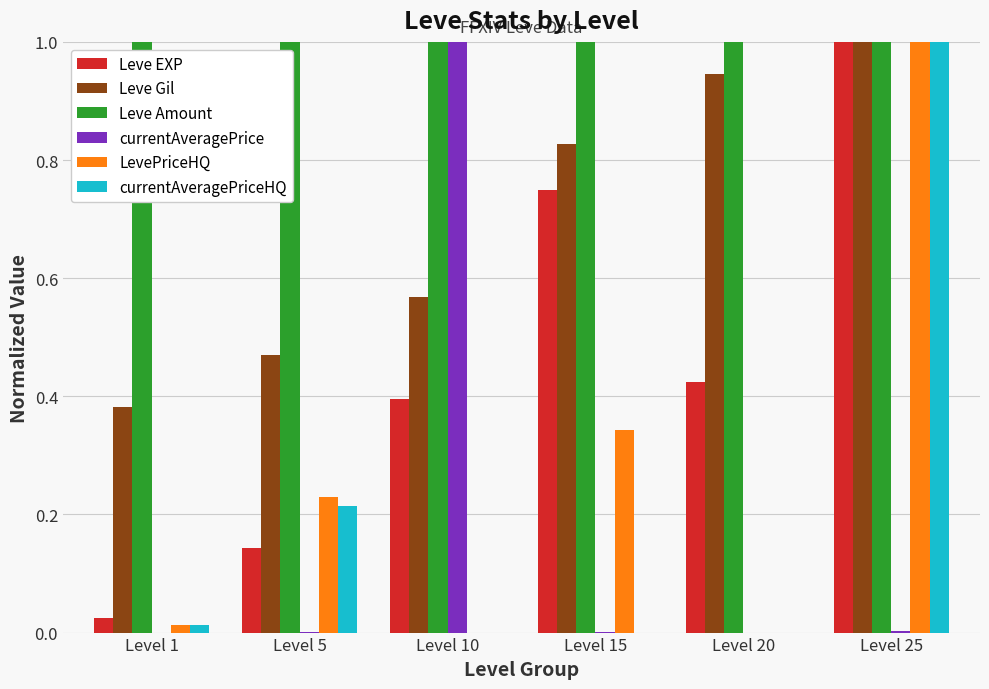

What is the total value across all series at Level 5?

2.1